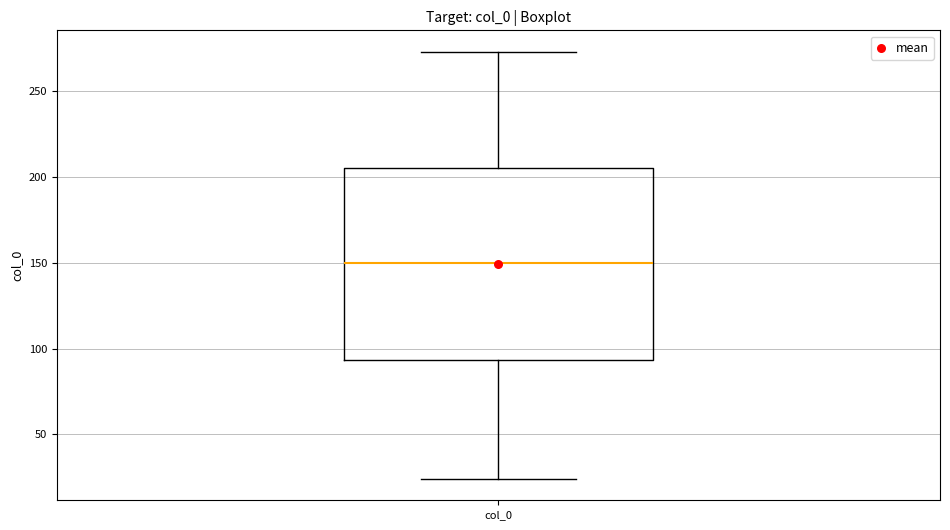

Read this box plot against the y-axis: the position of the median line, the range covered by the box, and the ends of both whiskers. The values are not printed on the chart, so give them approximately, as read against the axis.

median 150, box 95 to 205, whiskers 25 to 275